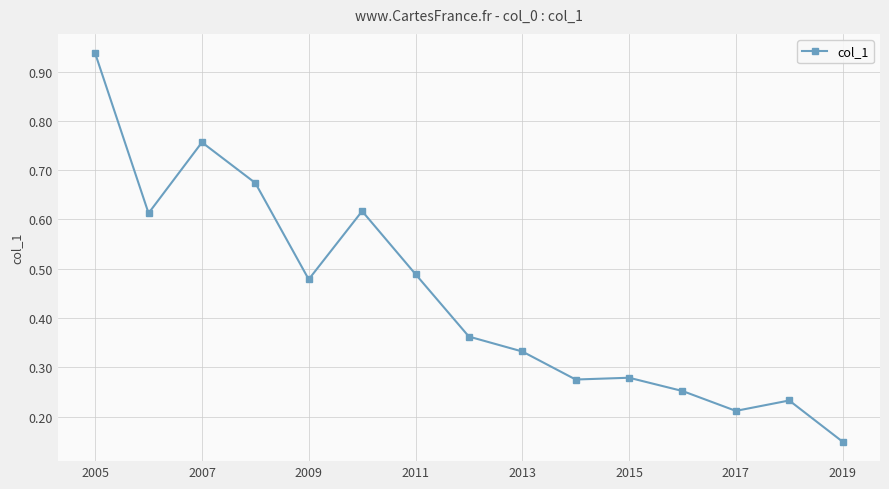

What is the sum of all values?

6.7